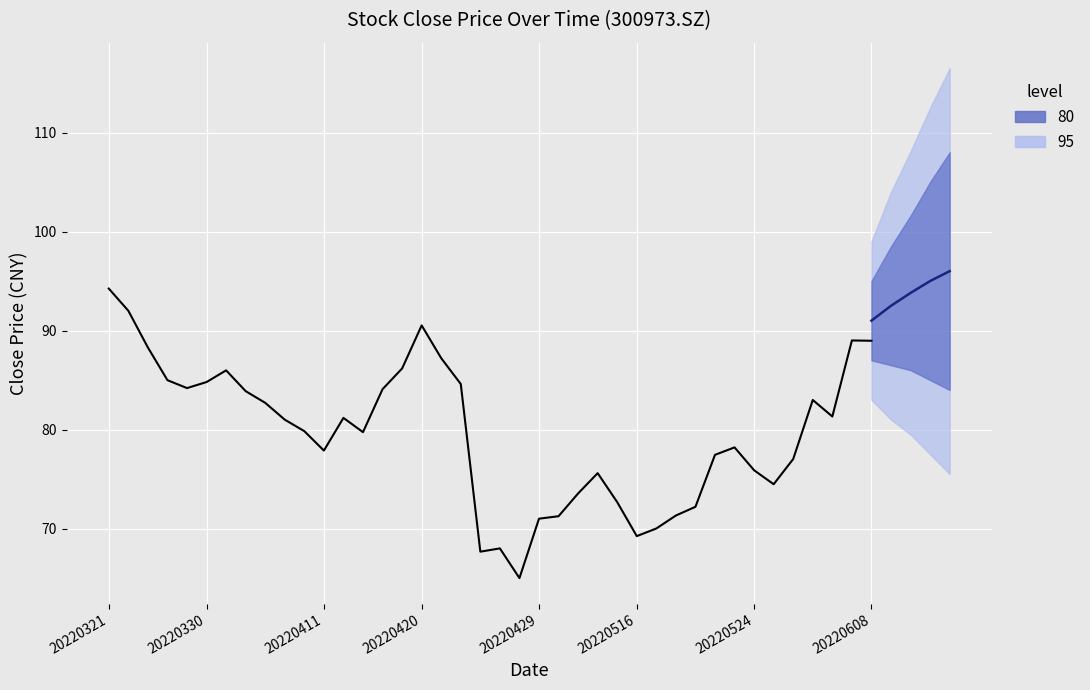

Approximately how many times larger is the value at 20220407 compared to 20220524?

1.1